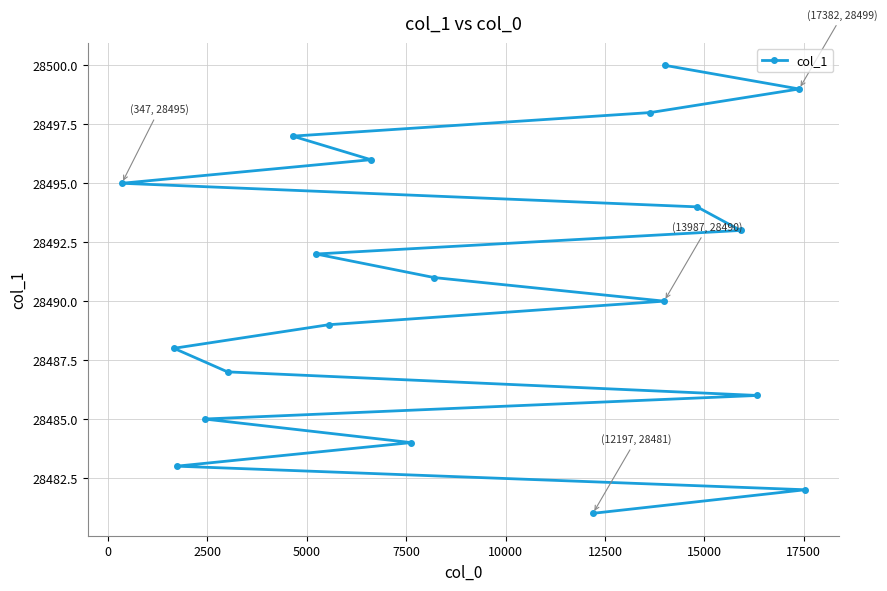

What is the smallest value displayed?

28481